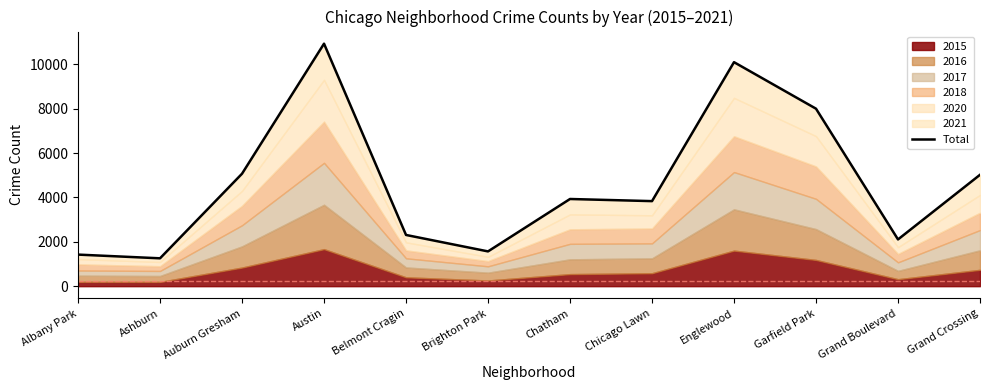

Reading left to right, extract all data points from this chart.

Albany Park=1423	Ashburn=1256	Auburn Gresham=5067	Austin=10925	Belmont Cragin=2308	Brighton Park=1567	Chatham=3928	Chicago Lawn=3832	Englewood=10092	Garfield Park=7996	Grand Boulevard=2106	Grand Crossing=5018